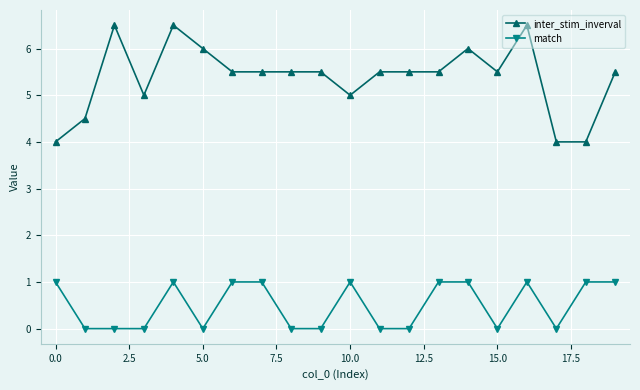

What are all the series names shown in the legend?

inter_stim_inverval, match